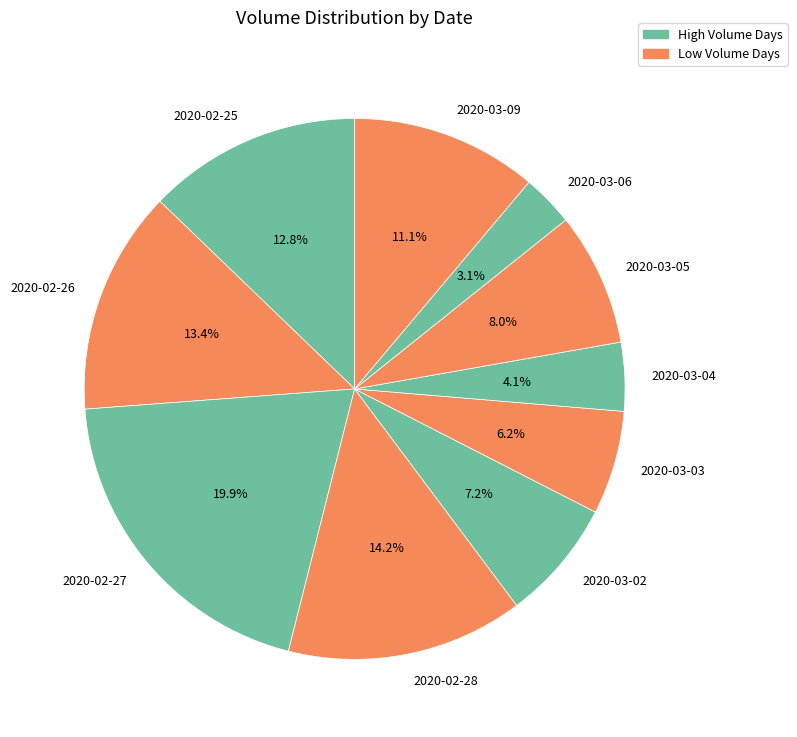

Count the number of slices in the pie.

10